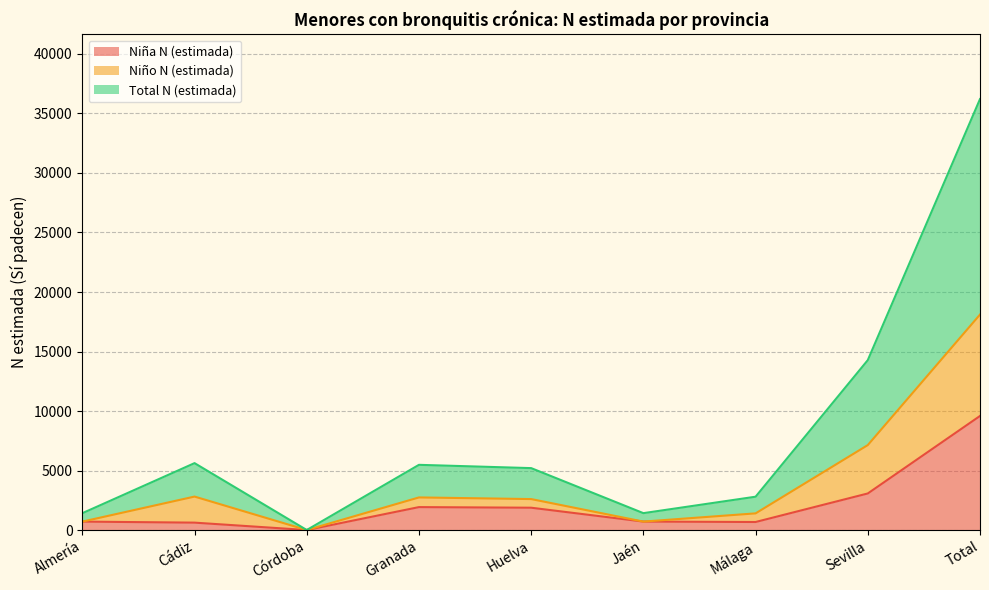

At which category does Niño N (estimada) reach its first local valley?

Córdoba